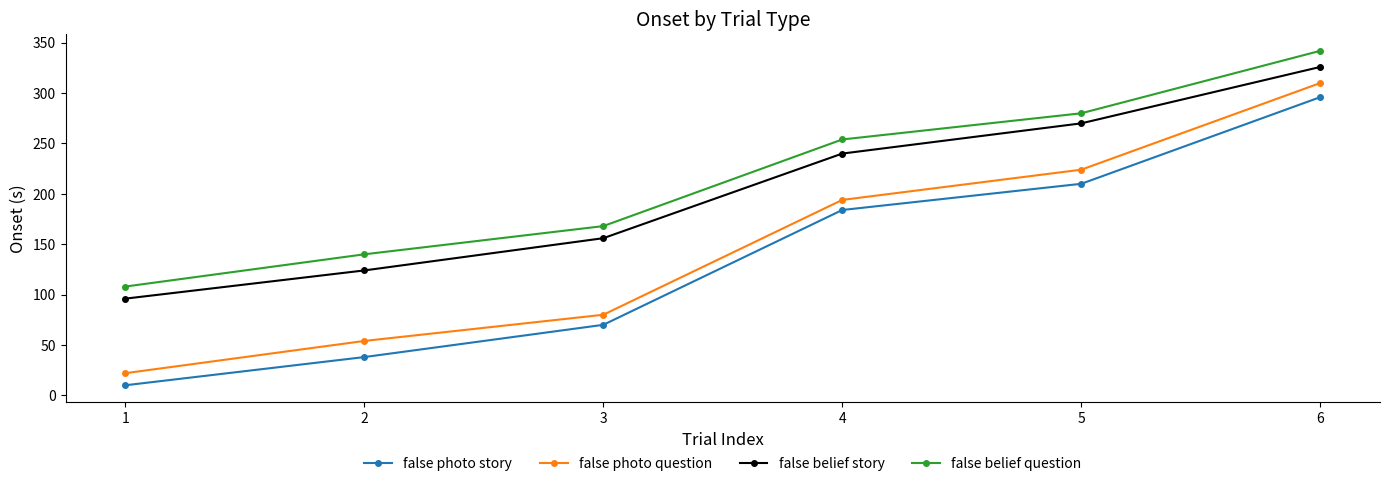

Reading left to right, extract all data points from this chart.

false photo story: 10	38	70	184	210	296
false photo question: 22	54	80	194	224	310
false belief story: 96	124	156	240	270	326
false belief question: 108	140	168	254	280	342